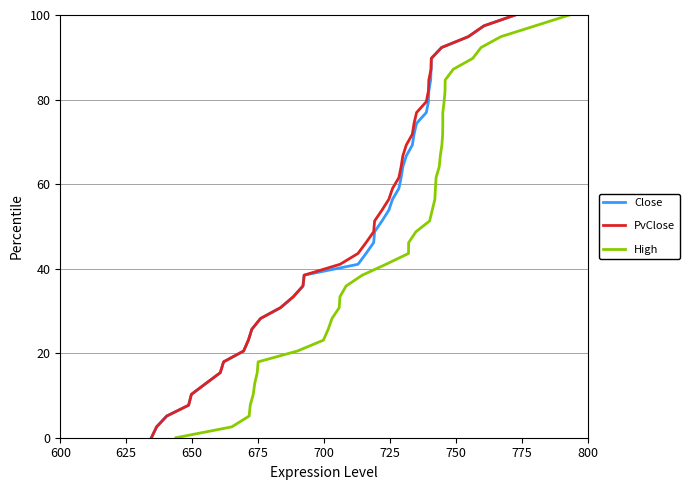

What is the maximum value for Close?

100.0